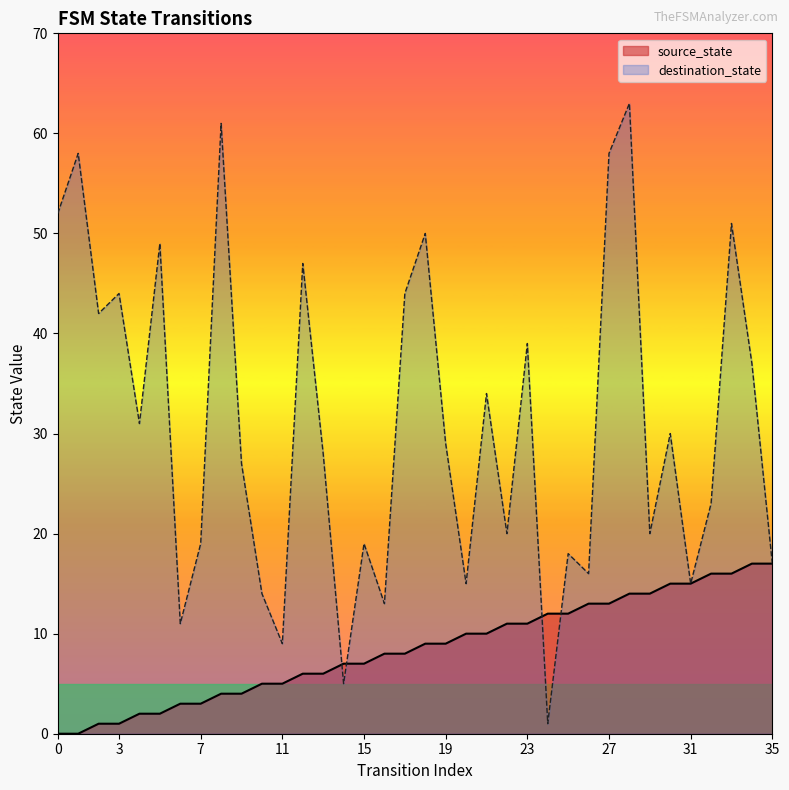

The value of destination_state at 26 is 16. True or false?

True